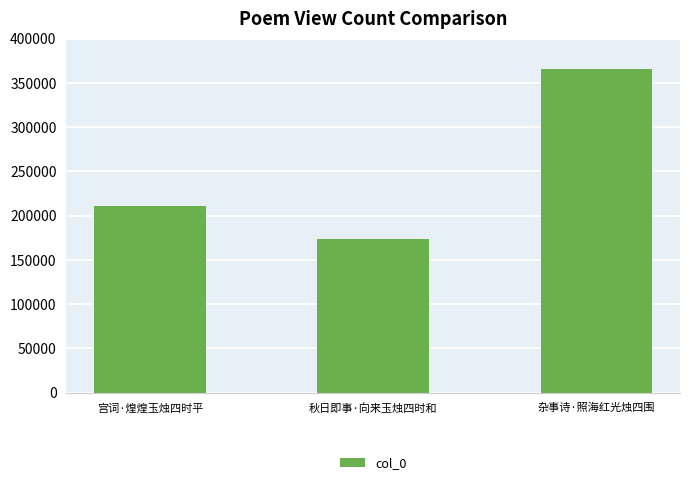

List the labels in order of value, smallest first.

秋日即事·向来玉烛四时和, 宫词·煌煌玉烛四时平, 杂事诗·照海红光烛四围